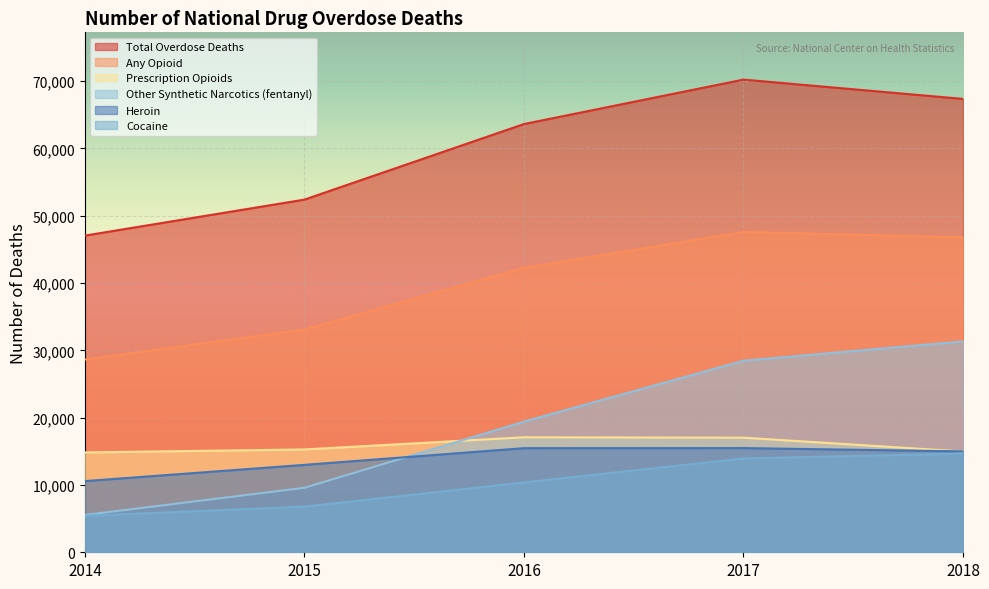

How many interior local peaks does the Heroin series have?

1